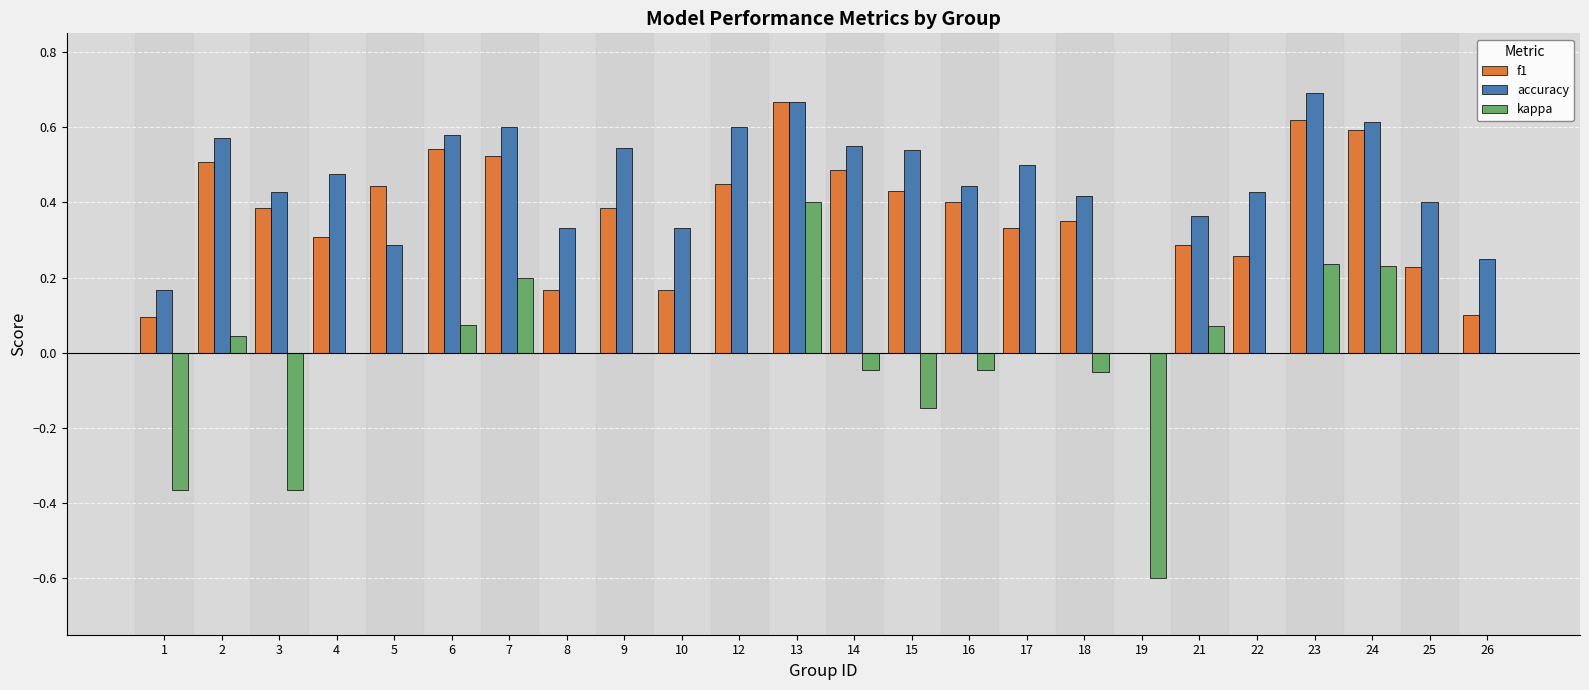

Which series changed the most between 19 and 23?

kappa